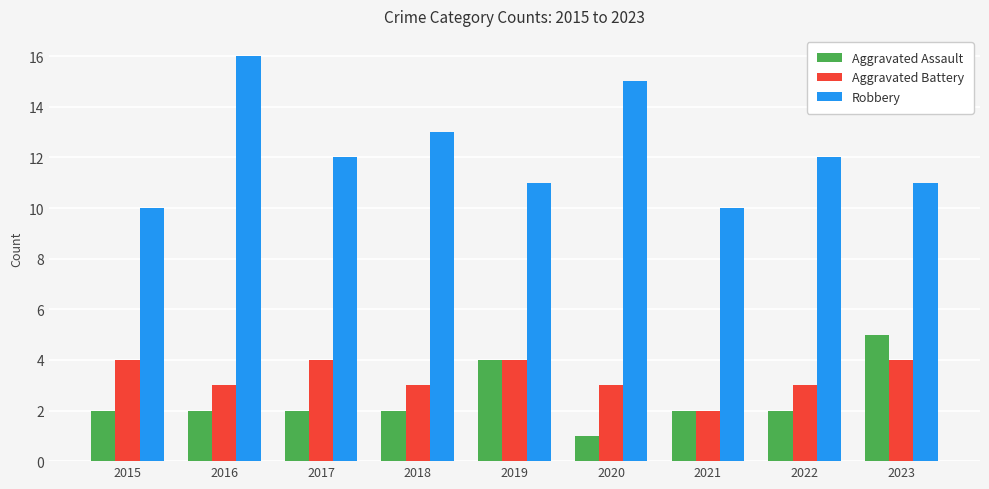

The value of Aggravated Assault at 2022 is 2. True or false?

True